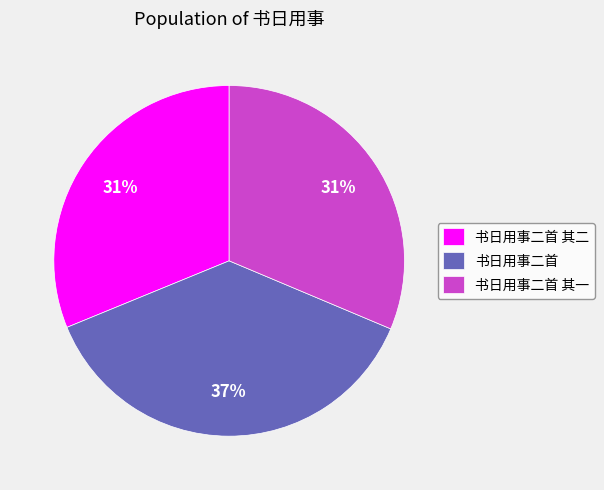

What is the largest slice in the pie chart?

书日用事二首